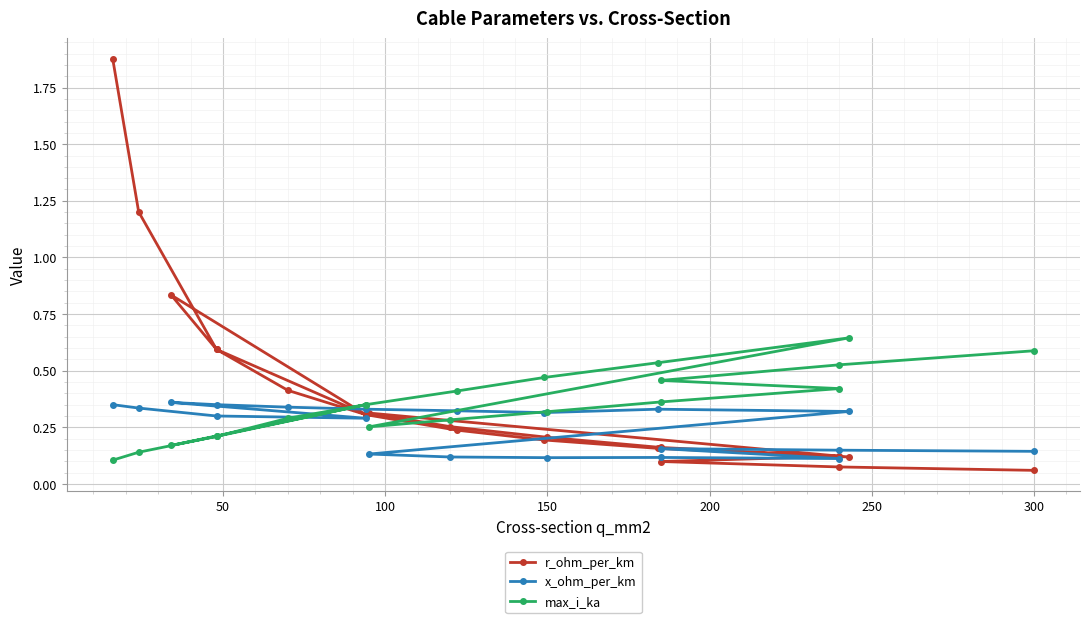

Reading right to left, list all the values displayed in this chart.

r_ohm_per_km: 0.1	0.1	0.1	0.1	0.2	0.2	0.3	0.3	0.1	0.2	0.2	0.2	0.3	0.4	0.6	0.8	0.3	0.6	1.2	1.9
x_ohm_per_km: 0.1	0.1	0.2	0.1	0.1	0.1	0.1	0.1	0.3	0.3	0.3	0.3	0.3	0.3	0.3	0.4	0.3	0.3	0.3	0.3
max_i_ka: 0.6	0.5	0.5	0.4	0.4	0.3	0.3	0.3	0.6	0.5	0.5	0.4	0.3	0.3	0.2	0.2	0.3	0.2	0.1	0.1